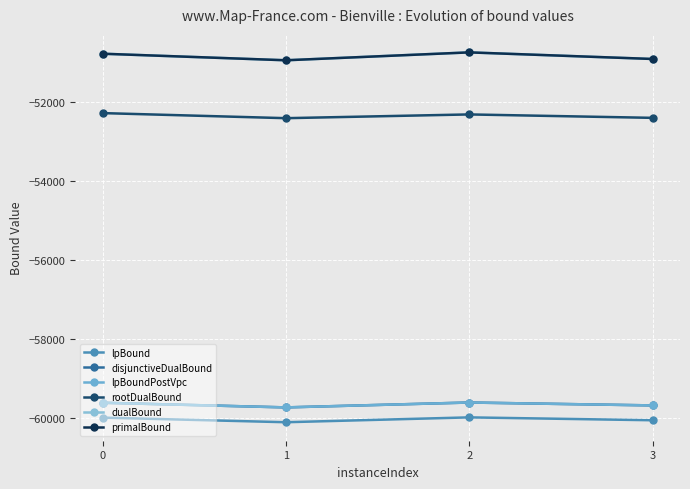

At which category does the chart reach its minimum across all series?

1